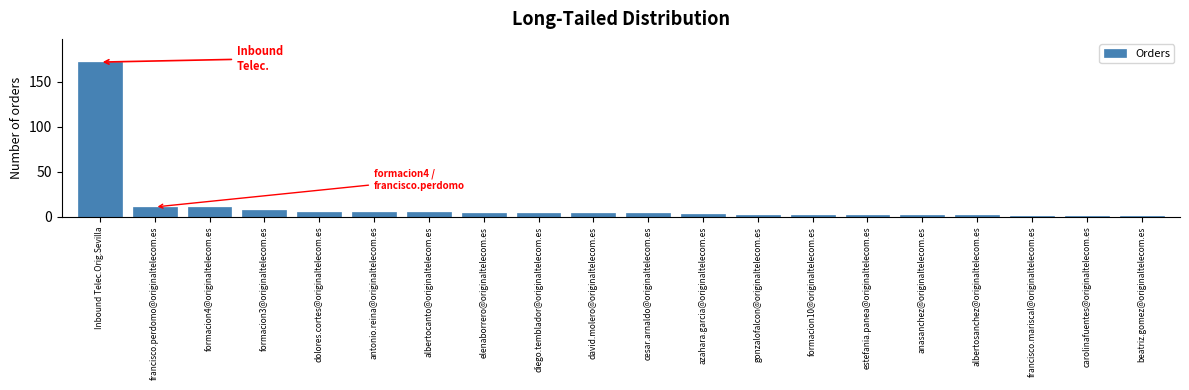

Reading left to right, transcribe all the data shown in this chart.

172	11	11	8	5	5	5	4	4	4	4	3	2	2	2	2	2	1	1	1